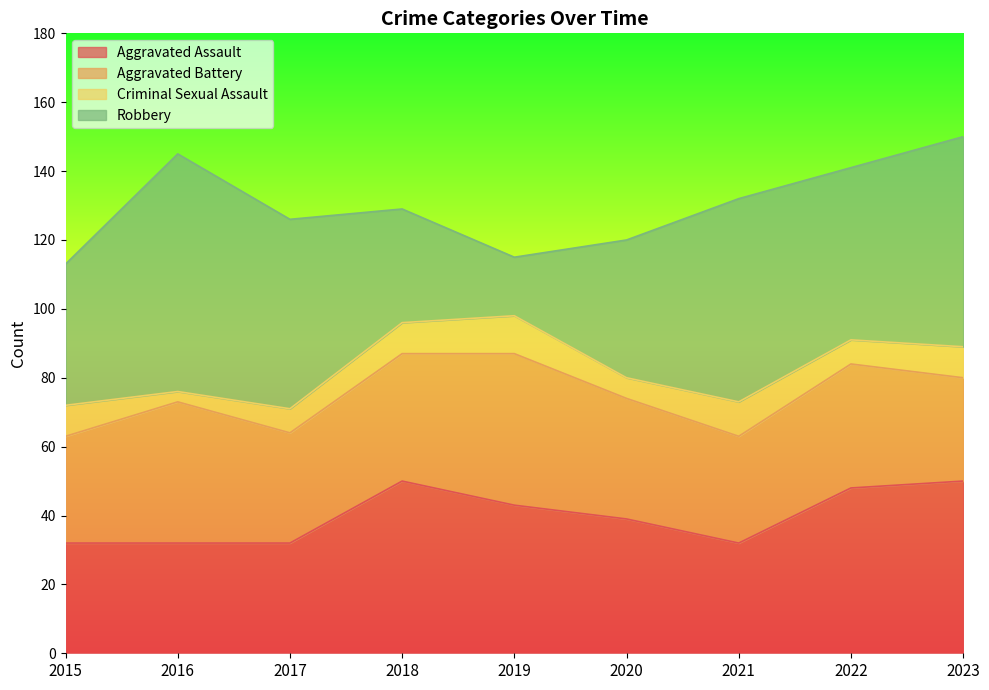

How many series are shown in this chart?

4